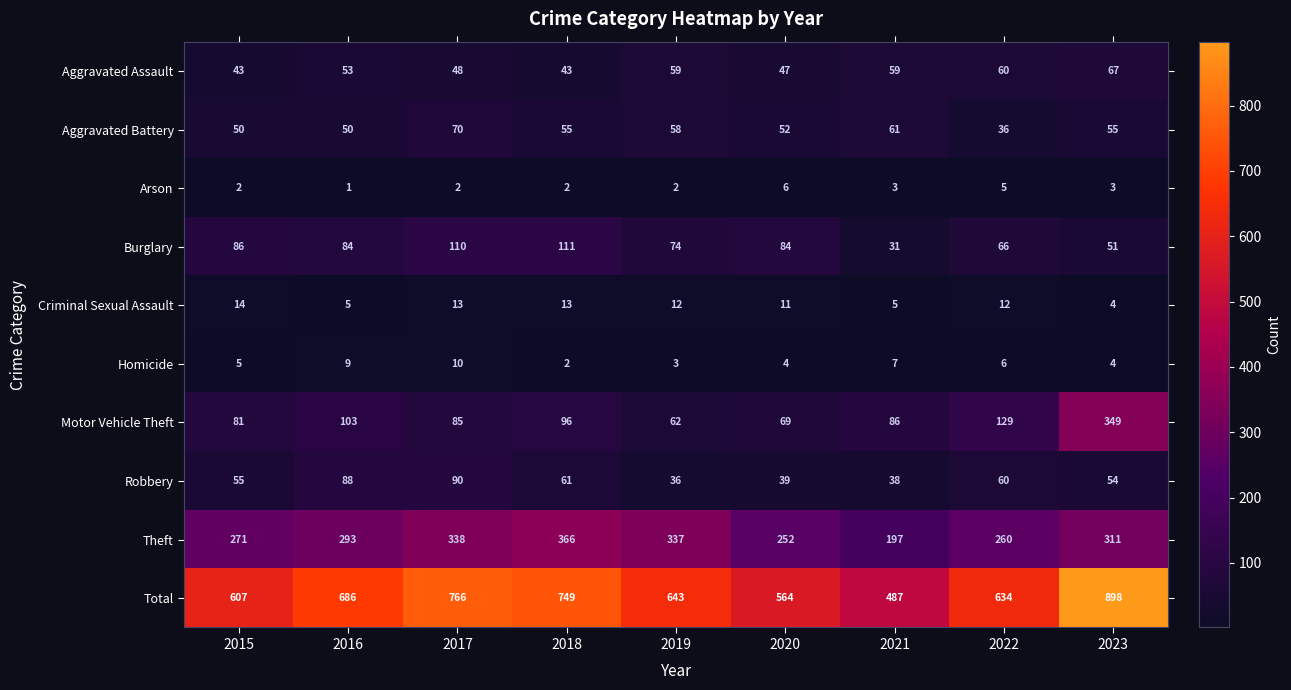

At which category does the chart reach its peak across all series?

2023